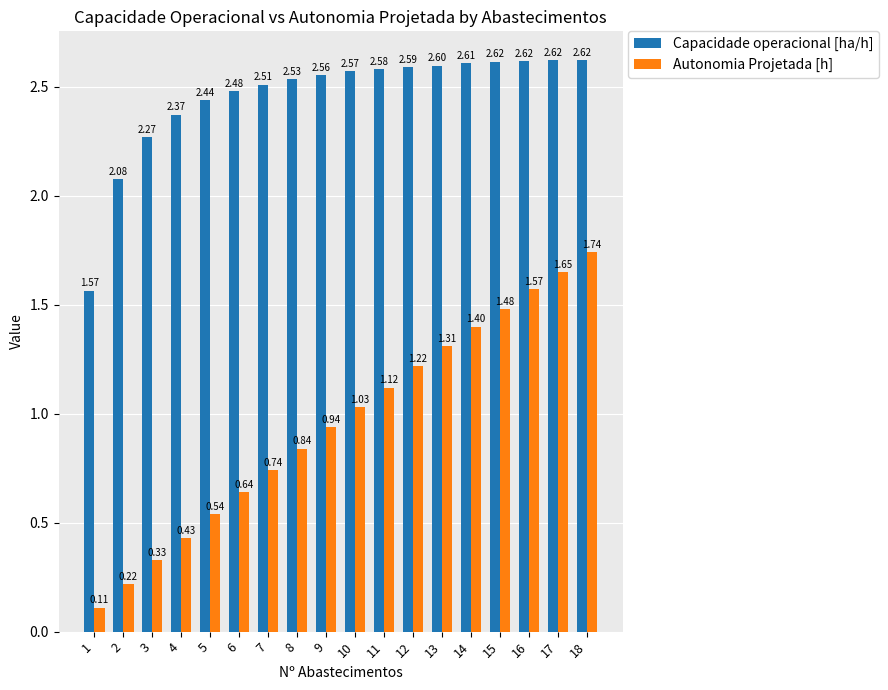

At which label does Capacidade operacional [ha/h] first exceed 2?

2